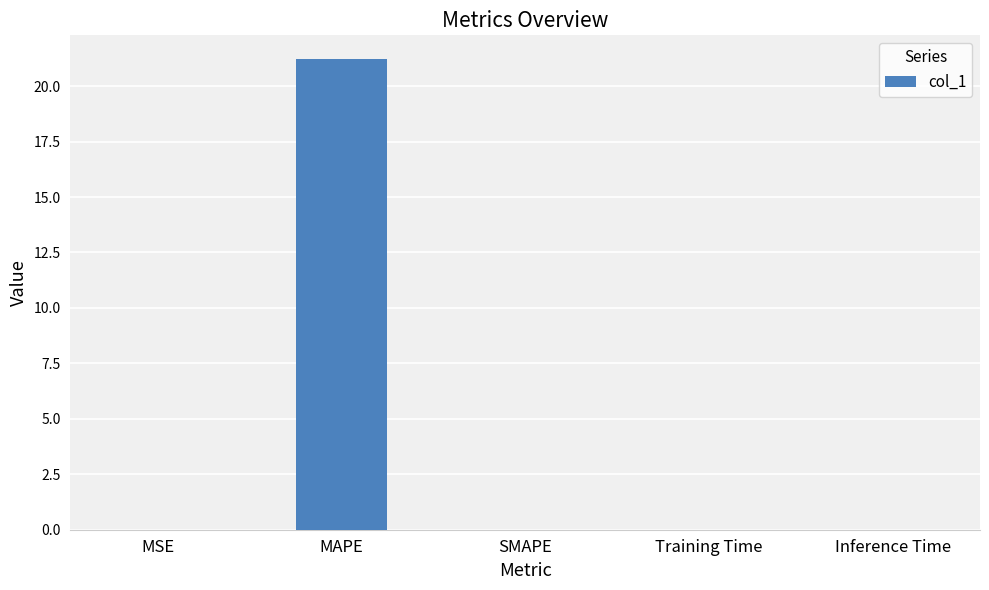

What is the sum of all values?

21.2